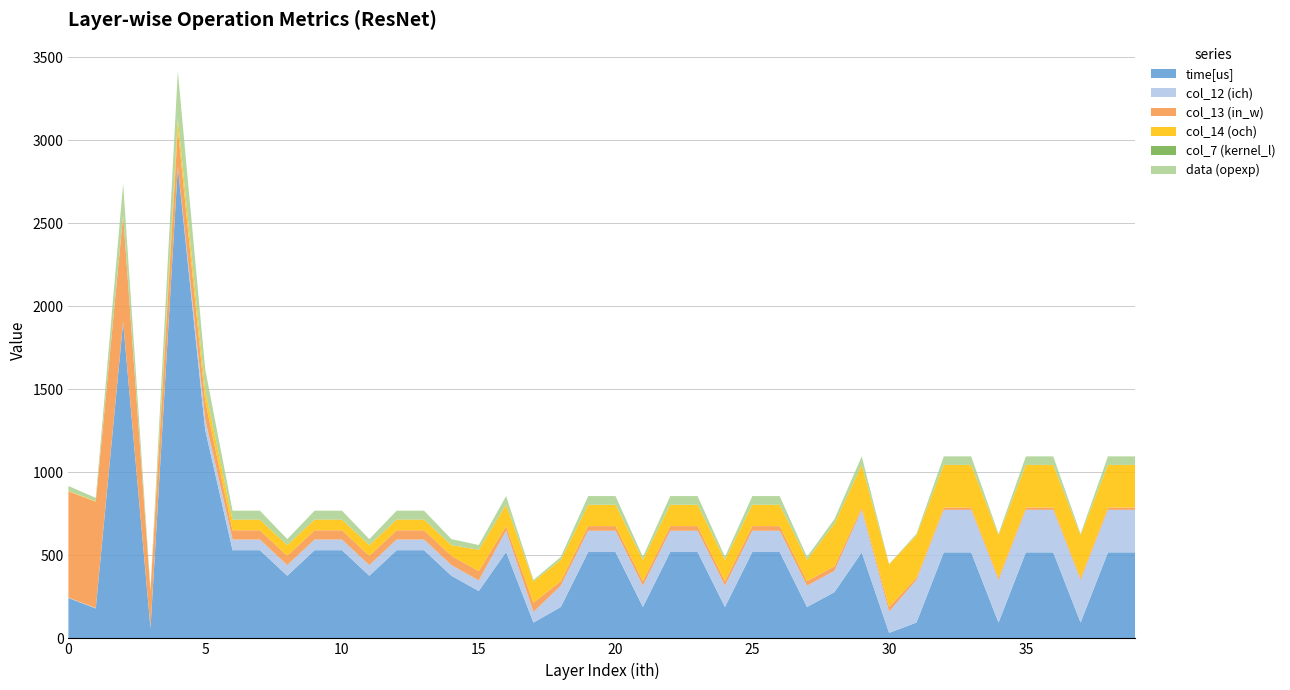

Reading left to right, list all the values displayed in this chart.

time[us]: 243	180	1904	61	2839	1255	531	531	377	531	531	377	531	531	377	285	520	95	189	520	520	189	520	520	189	520	520	189	278	518	33	95	518	518	95	518	518	95	518	518
col_12 (ich): 2	3	3	3	3	64	64	64	64	64	64	64	64	64	64	64	128	64	128	128	128	128	128	128	128	128	128	128	128	256	128	256	256	256	256	256	256	256	256	256
col_13 (in_w): 640	640	640	224	224	112	56	56	56	56	56	56	56	56	56	56	28	56	28	28	28	28	28	28	28	28	28	28	28	14	28	14	14	14	14	14	14	14	14	14
col_14 (och): 3	3	3	3	64	64	64	64	64	64	64	64	64	64	64	128	128	128	128	128	128	128	128	128	128	128	128	128	256	256	256	256	256	256	256	256	256	256	256	256
col_7 (kernel_l): 0	0	0	0	3	1	1	1	0	1	1	0	1	1	0	1	1	0	0	1	1	0	1	1	0	1	1	0	1	1	0	0	1	1	0	1	1	0	1	1
data (opexp): 30	20	190	6	284	125	53	53	37	53	53	37	53	53	37	28	52	9	18	52	52	18	52	52	18	52	52	18	27	51	3	9	51	51	9	51	51	9	51	51